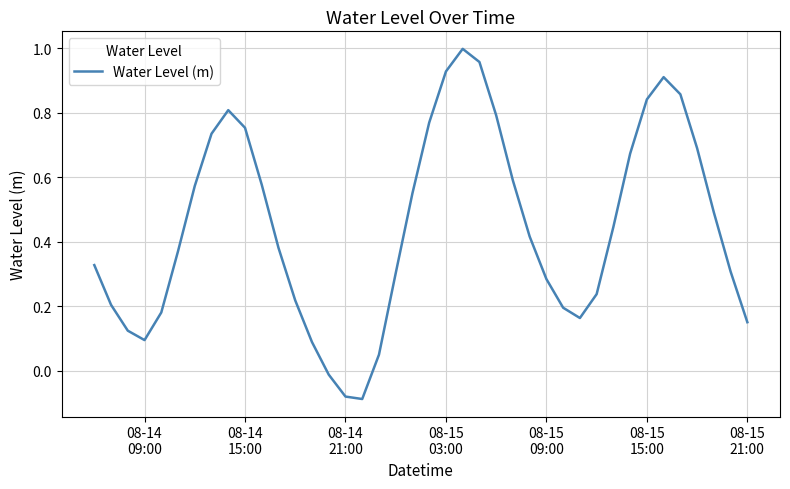

What is the difference between the maximum and minimum values?

1.1